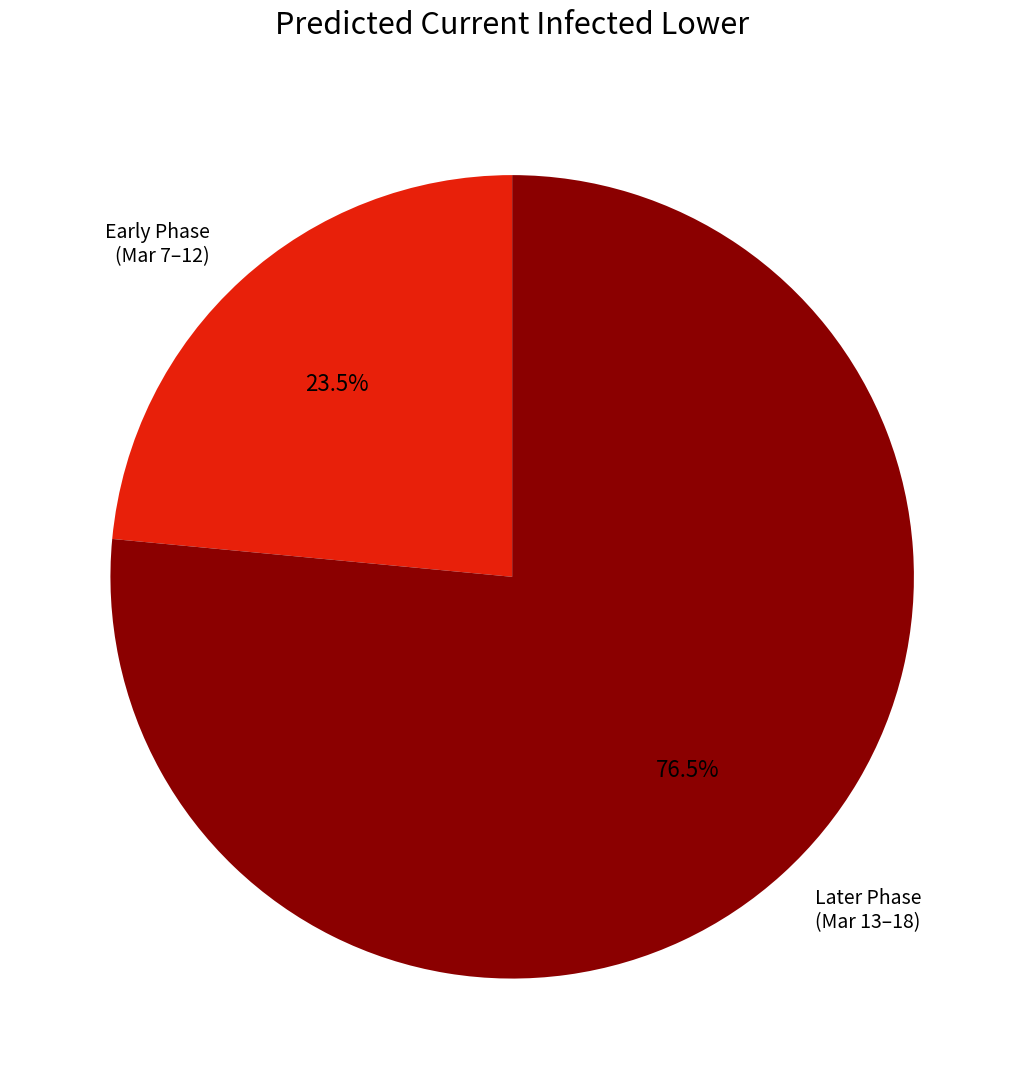

Which slice is the smallest?

Early Phase (Mar 7–12)